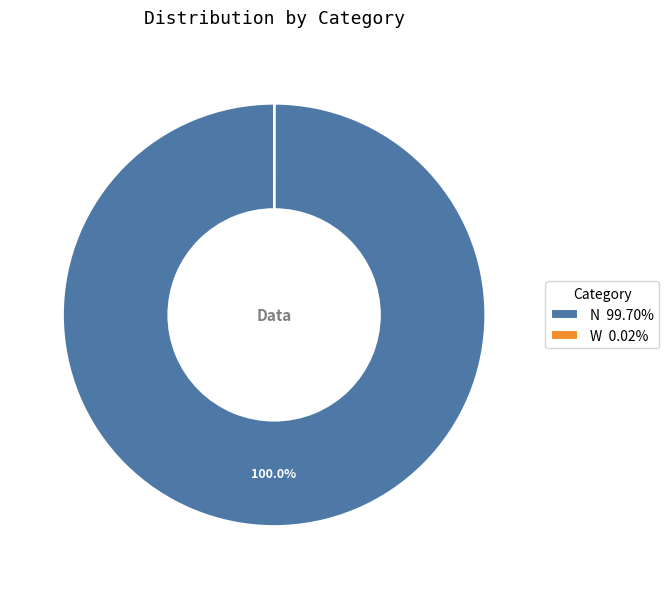

Does N 99.70% account for over 50% of the chart?

Yes